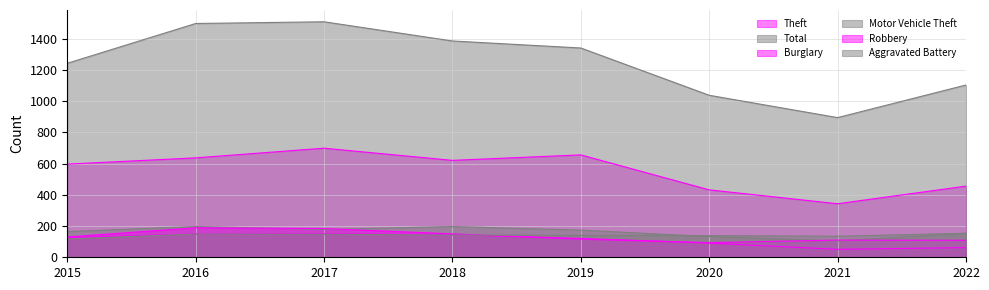

What is the difference between the Burglary values at 2015 and 2020?

35